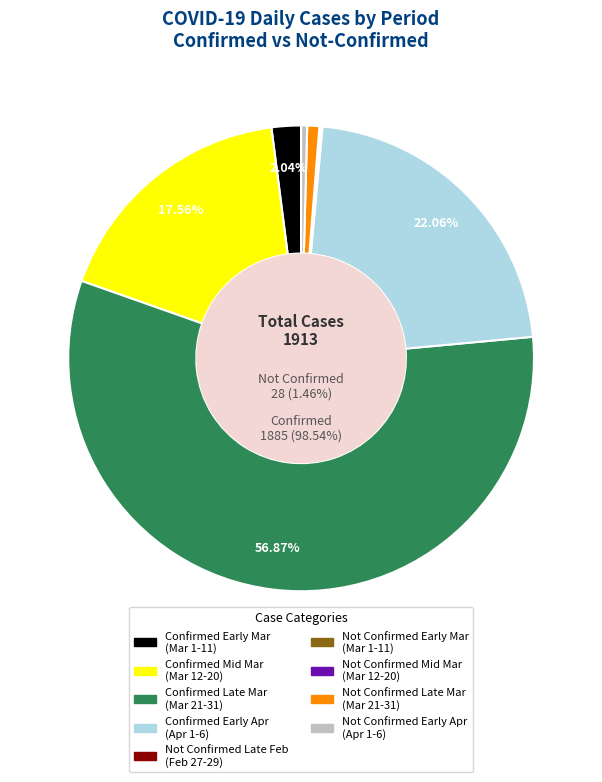

Between 32 and 17, which is larger?

32